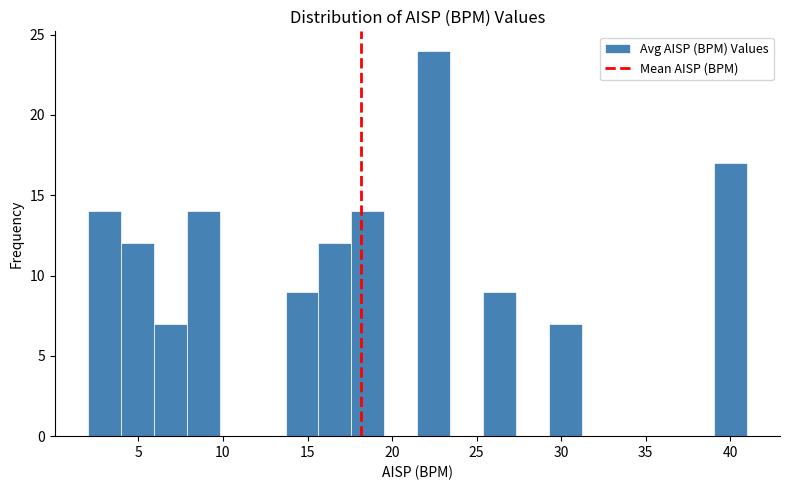

Read against the x-axis, roughly where is the centre of the tallest bar?

22.5